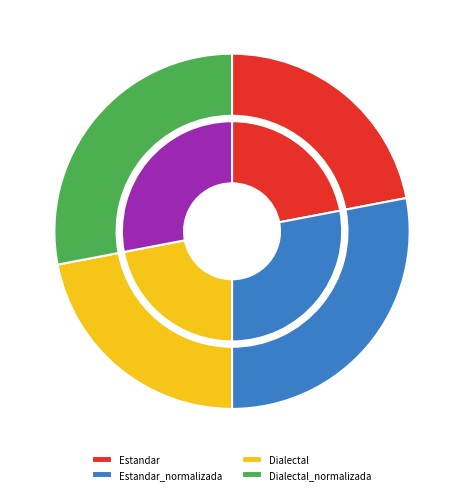

Count the number of slices in the pie.

4